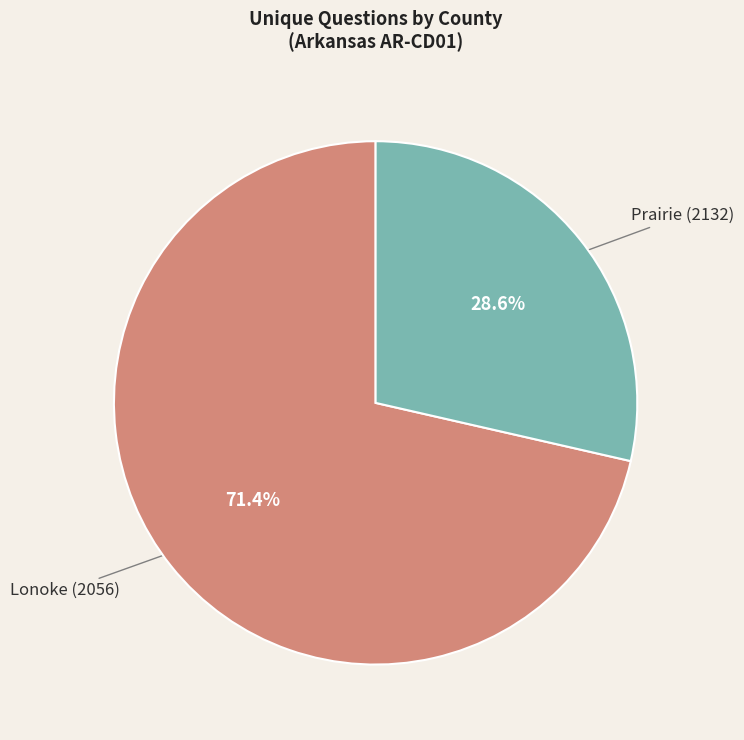

To the nearest percent, what is the difference between the Lonoke (2056) and Prairie (2132) slice percentages?

43%